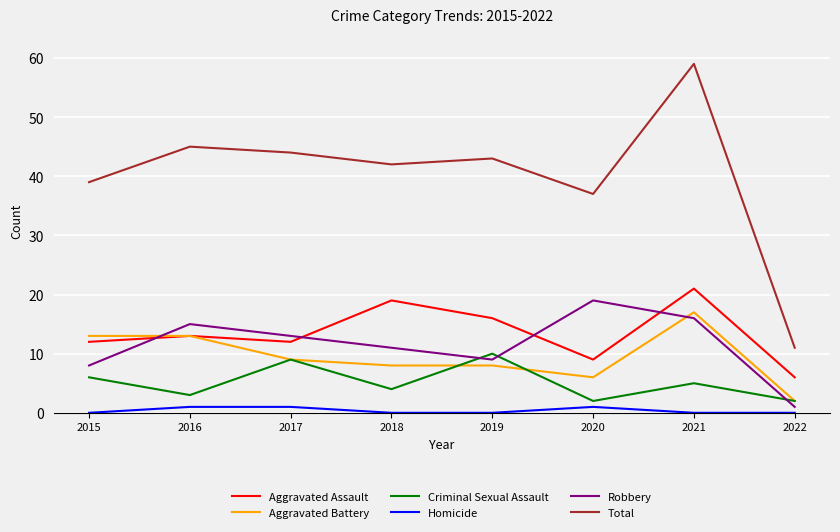

What is the difference between the highest and lowest values at 2022?

11